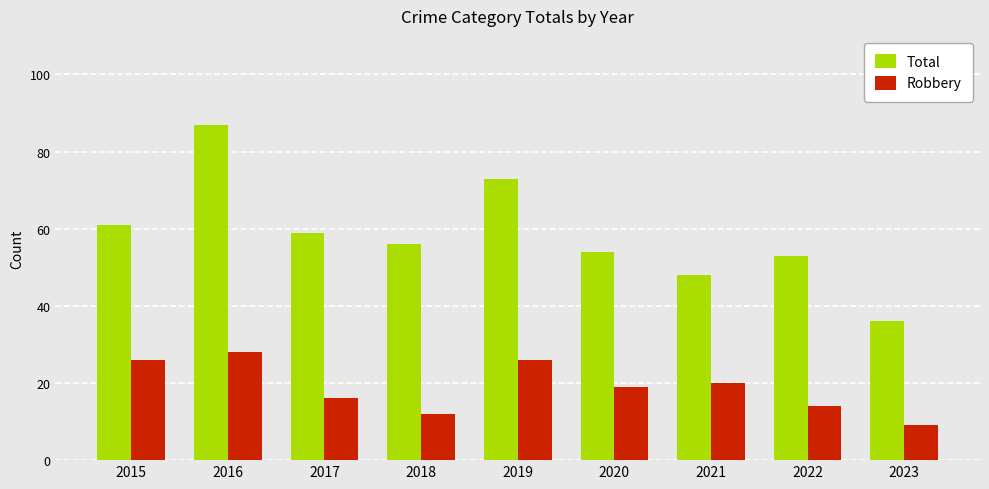

Where does the Robbery series first go above 19?

2015